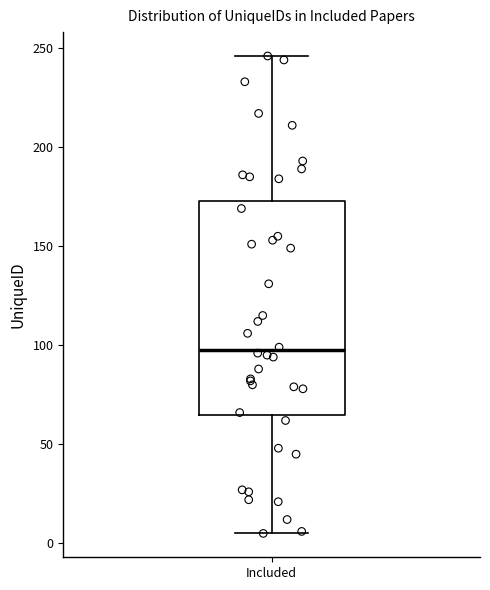

Read this box plot against the y-axis: the position of the median line, the range covered by the box, and the ends of both whiskers. The values are not printed on the chart, so give them approximately, as read against the axis.

median 100, box 65 to 175, whiskers 5 to 245